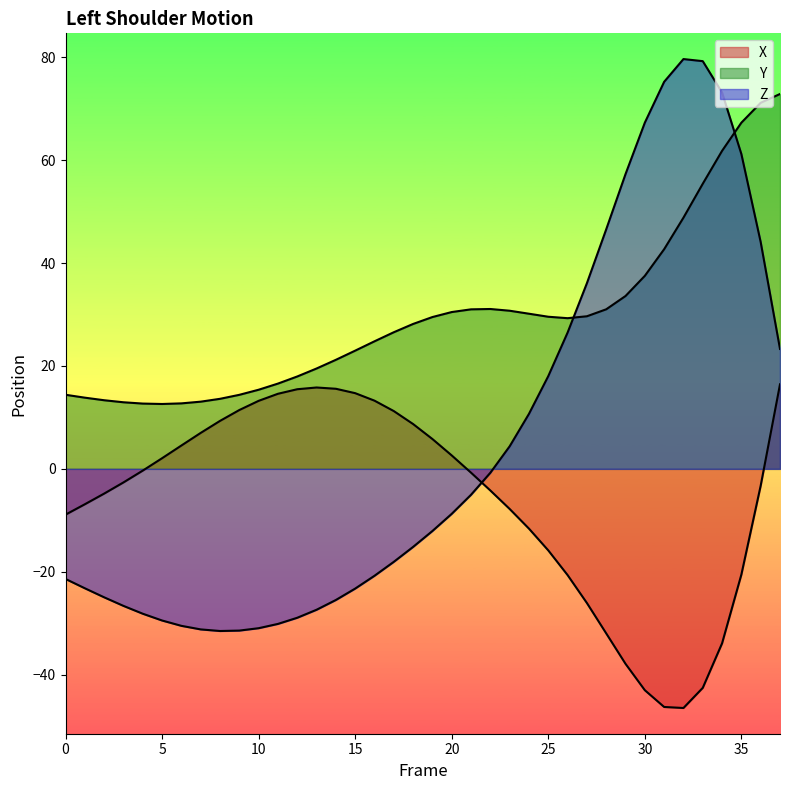

At which label is X closest to -15?

25